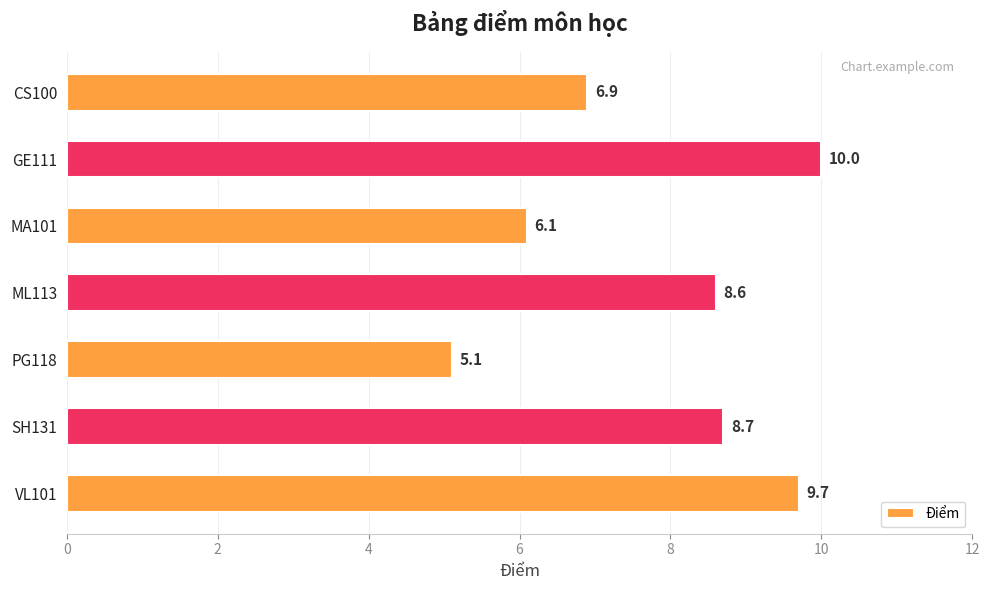

What is the average value?

7.9